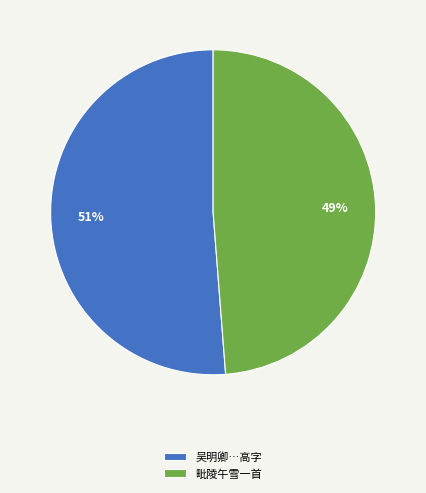

To the nearest percent, what is the average slice percentage?

50%